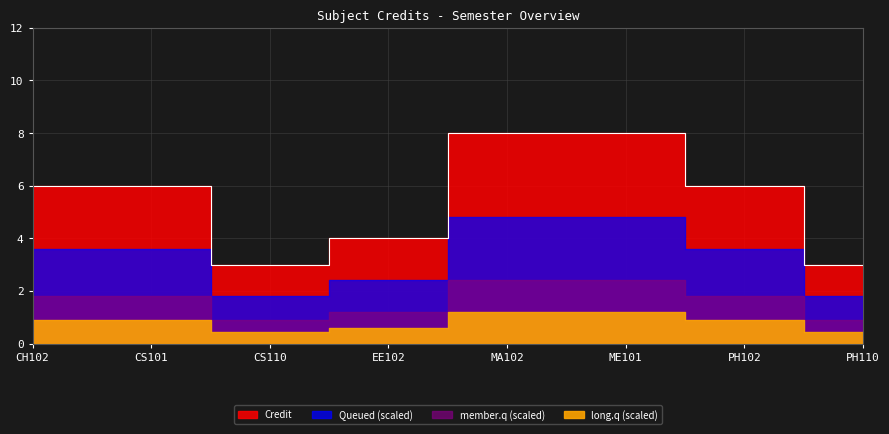

What is the value of the 2nd point from the left?

6